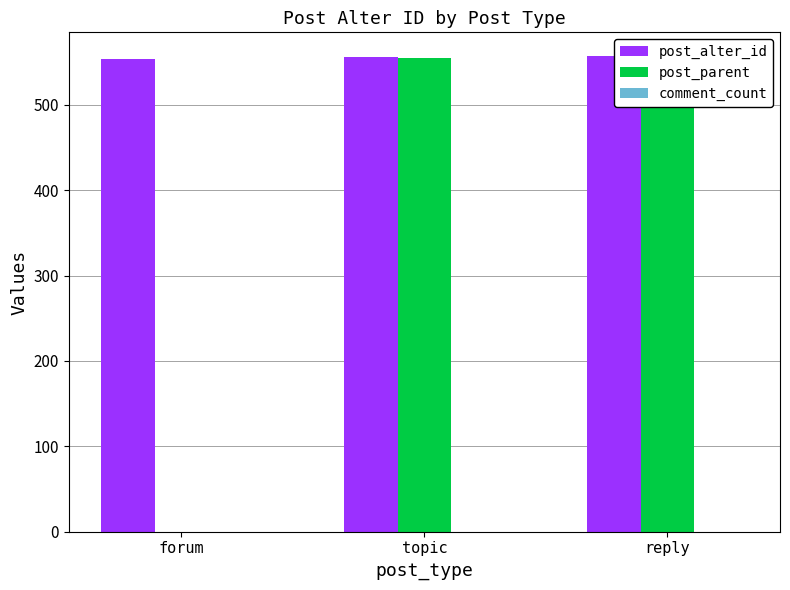

What is the label of the 2nd bar from the right?

topic